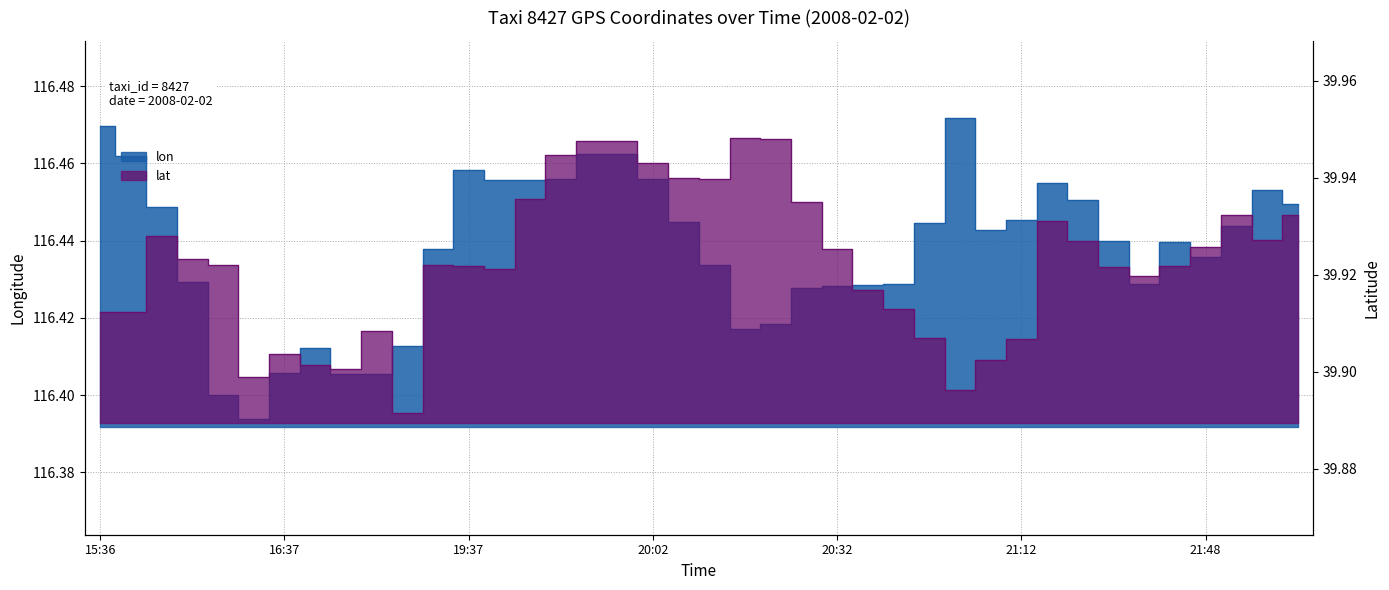

Reading right to left, extract all data points from this chart.

lon: 22:03=116.4	21:58=116.5	21:53=116.4	21:48=116.4	21:43=116.4	21:38=116.4	21:32=116.4	21:27=116.5	21:22=116.5	21:12=116.4	21:07=116.4	20:57=116.5	20:47=116.4	20:39=116.4	20:37=116.4	20:32=116.4	20:27=116.4	20:22=116.4	20:17=116.4	20:12=116.4	20:07=116.4	20:02=116.5	19:57=116.5	19:57=116.5	19:52=116.5	19:47=116.5	19:42=116.5	19:37=116.5	19:26=116.4	19:09=116.4	16:52=116.4	16:47=116.4	16:42=116.4	16:37=116.4	16:28=116.4	16:19=116.4	16:08=116.4	16:00=116.4	15:41=116.5	15:36=116.5
lat: 22:03=39.9	21:58=39.9	21:53=39.9	21:48=39.9	21:43=39.9	21:38=39.9	21:32=39.9	21:27=39.9	21:22=39.9	21:12=39.9	21:07=39.9	20:57=39.9	20:47=39.9	20:39=39.9	20:37=39.9	20:32=39.9	20:27=39.9	20:22=39.9	20:17=39.9	20:12=39.9	20:07=39.9	20:02=39.9	19:57=39.9	19:57=39.9	19:52=39.9	19:47=39.9	19:42=39.9	19:37=39.9	19:26=39.9	19:09=39.9	16:52=39.9	16:47=39.9	16:42=39.9	16:37=39.9	16:28=39.9	16:19=39.9	16:08=39.9	16:00=39.9	15:41=39.9	15:36=39.9